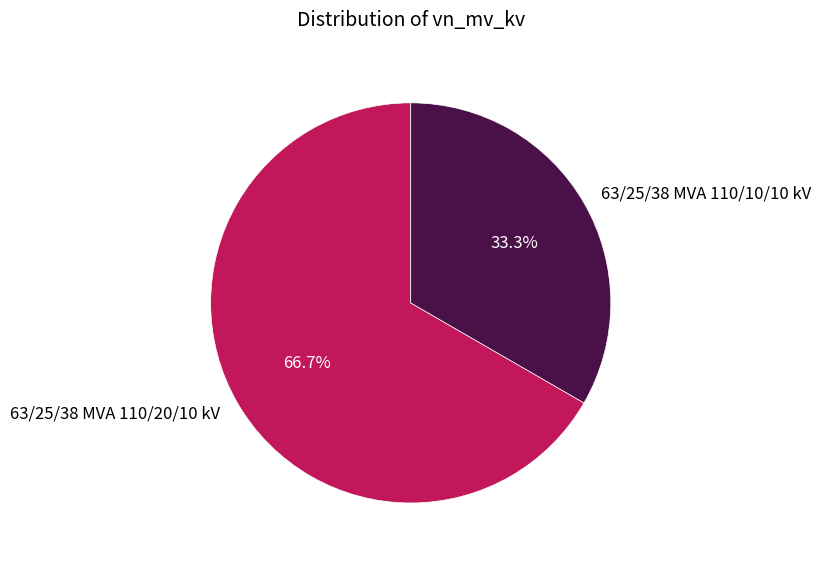

Count the number of slices in the pie.

2